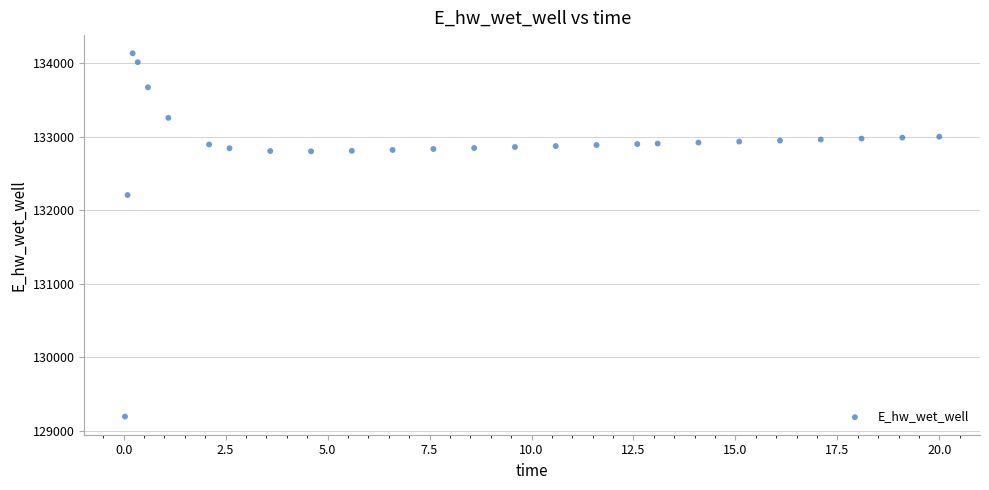

What is the range of X values (max minus min)?

20.0